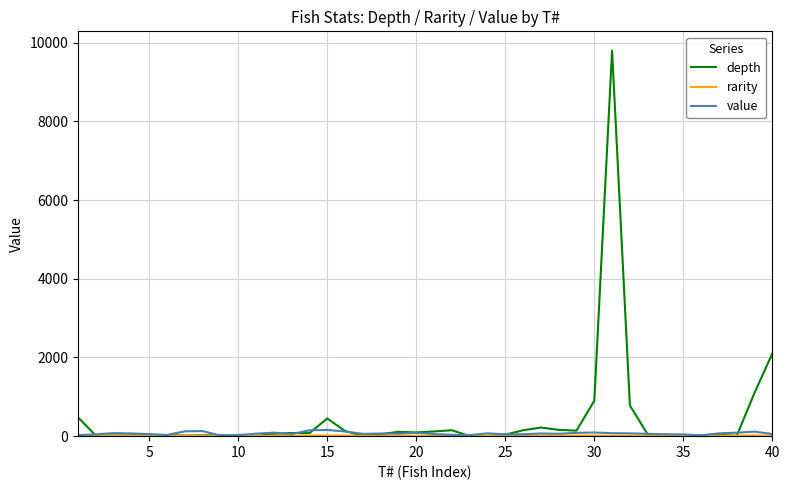

What is the maximum value shown in the chart?

9800